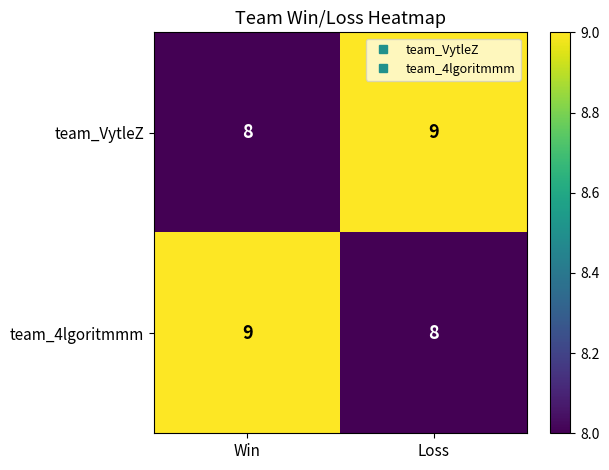

Is the value of team_VytleZ at Win greater than the value of team_4lgoritmmm at Win?

No